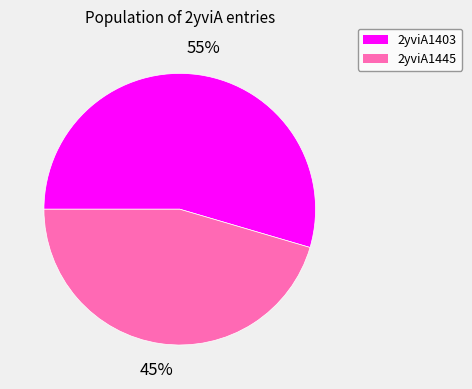

What is the majority slice?

2yviA1403